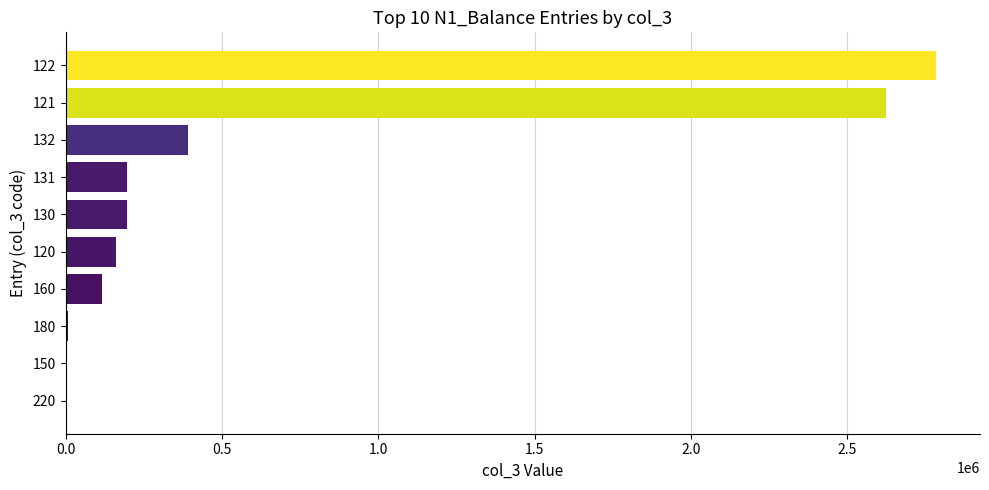

The value at 121 is 1442603.4. True or false?

False